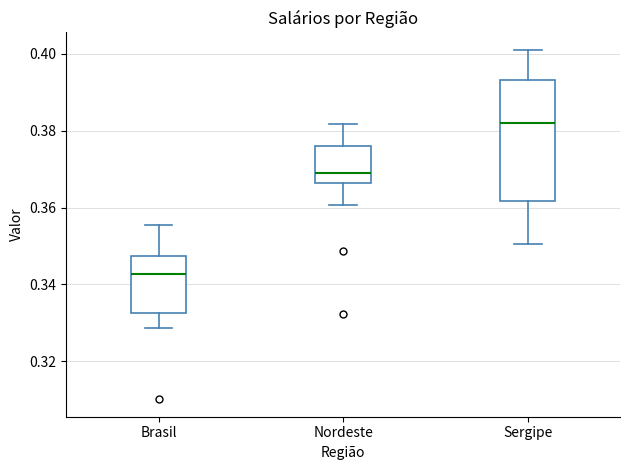

Reading left to right, transcribe this box plot: for each box, give where its median line is, the range the box spans, and where its two whiskers end, as read against the y-axis. The values are not printed on the chart, so give them approximately, as read against the axis.

Brasil: median 0.342, box 0.332 to 0.348, whiskers 0.328 to 0.356
Nordeste: median 0.368, box 0.366 to 0.376, whiskers 0.360 to 0.382
Sergipe: median 0.382, box 0.362 to 0.394, whiskers 0.350 to 0.402